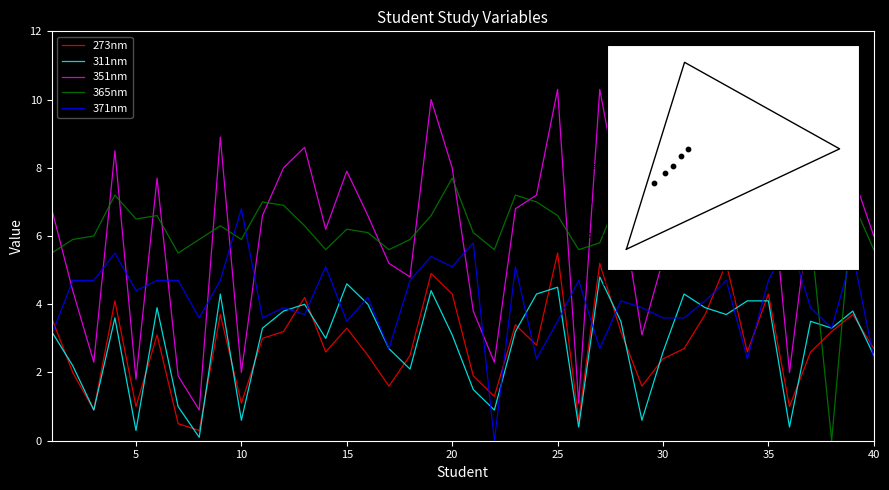

Is the value of voorkennis at 17 greater than the value of oefenen_WC at 2?

Yes